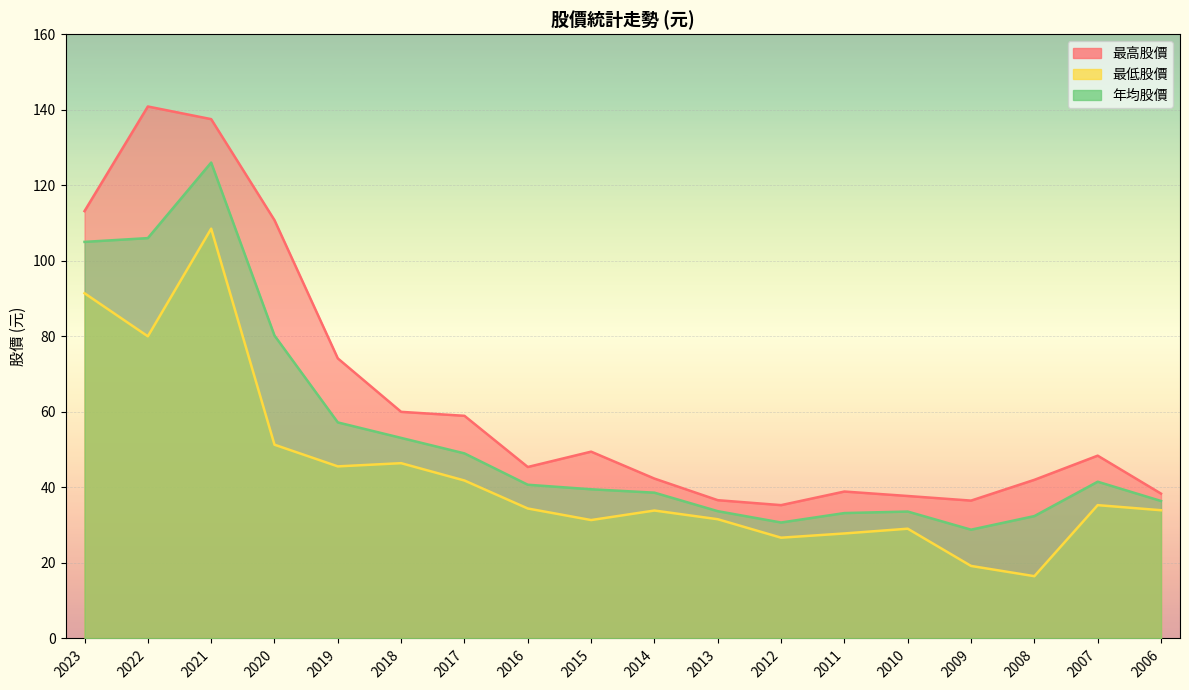

Which series has the largest total across all categories?

最高股價